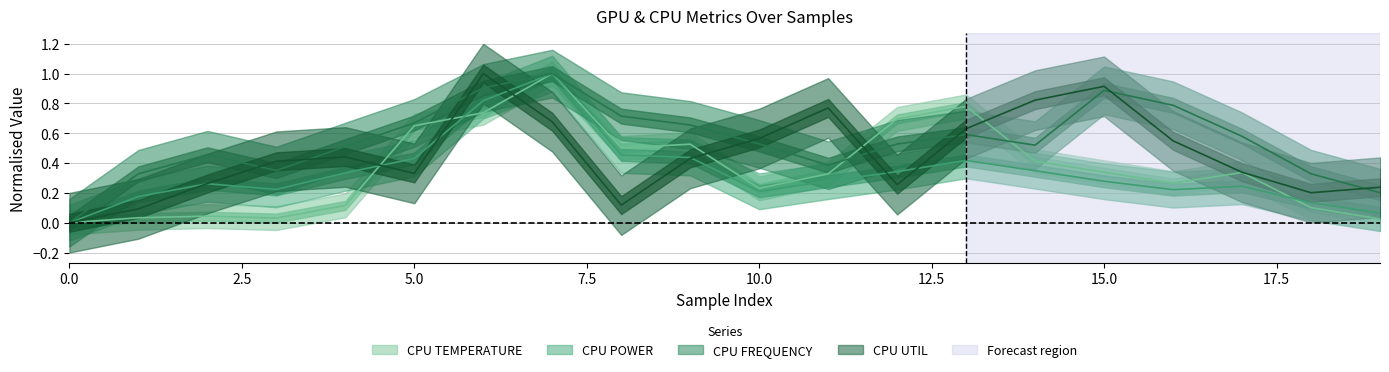

Does the chart display data point markers on the line(s)?

No